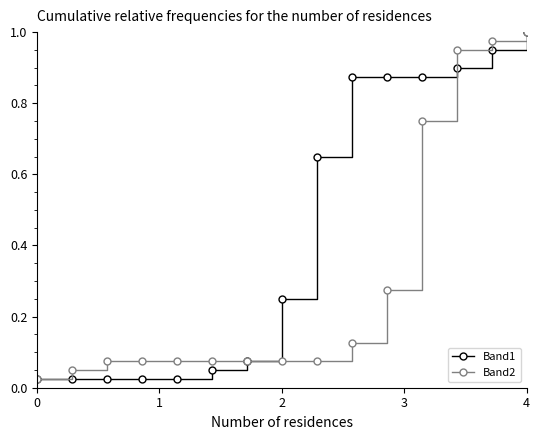

At how many categories does at least one series exceed 0?

15